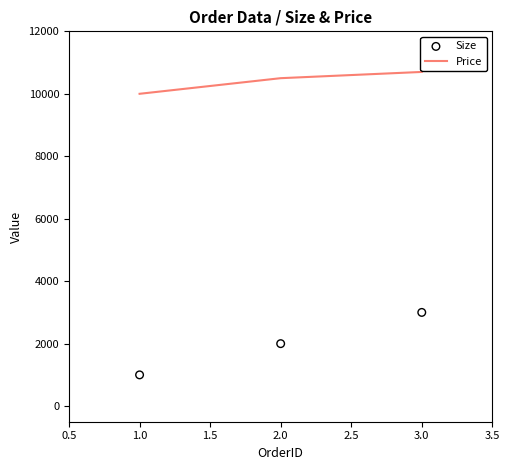

Which series has the widest spread of Y values?

Size